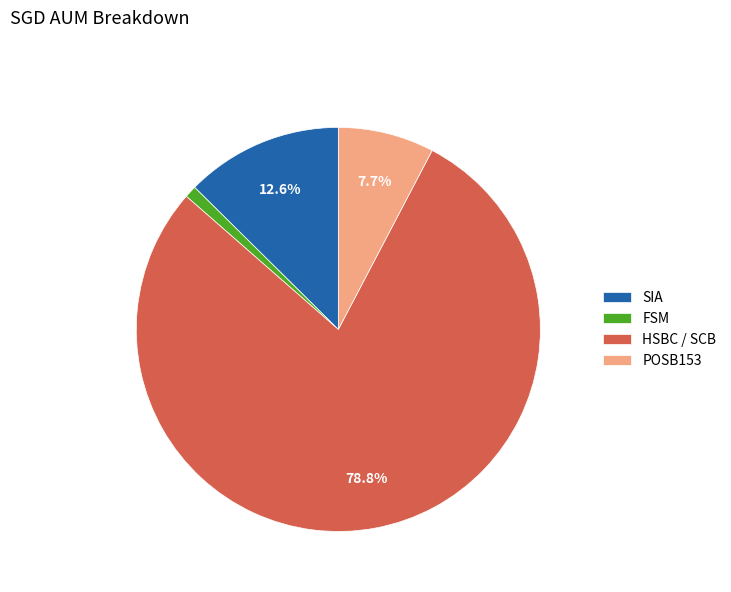

Does any single category account for the majority?

Yes